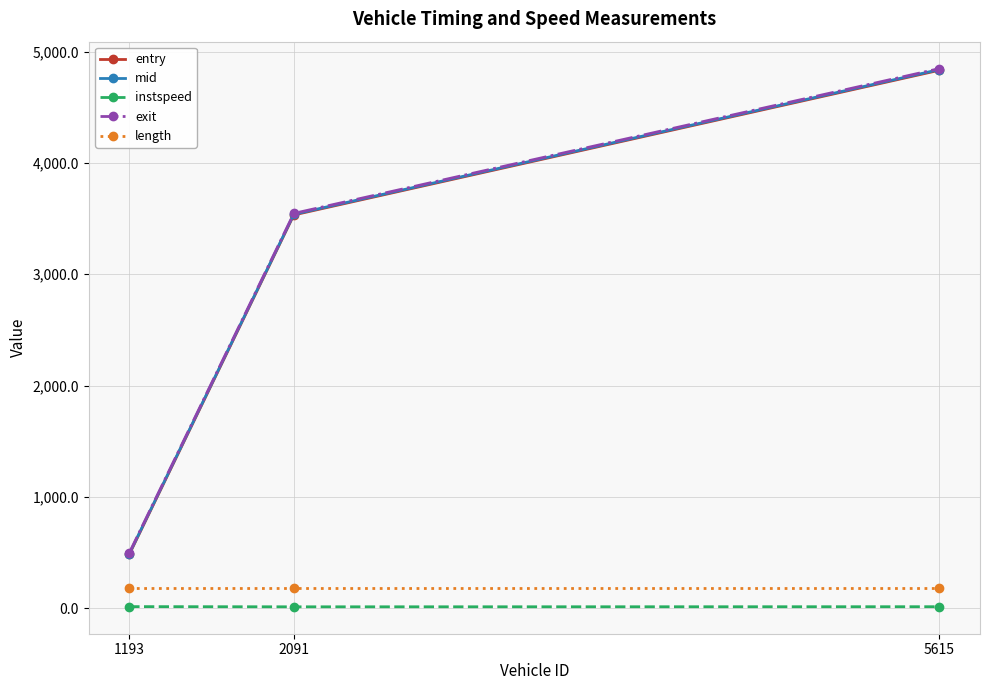

Which series has the largest range (max minus min)?

exit